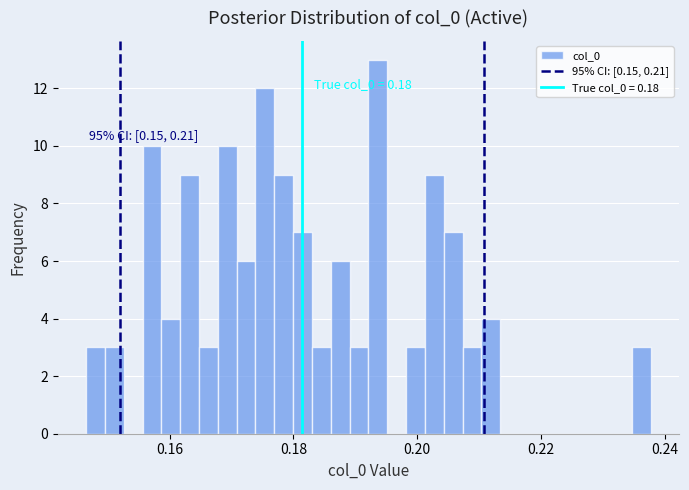

Read against the x-axis, roughly where is the centre of the tallest bar?

0.194